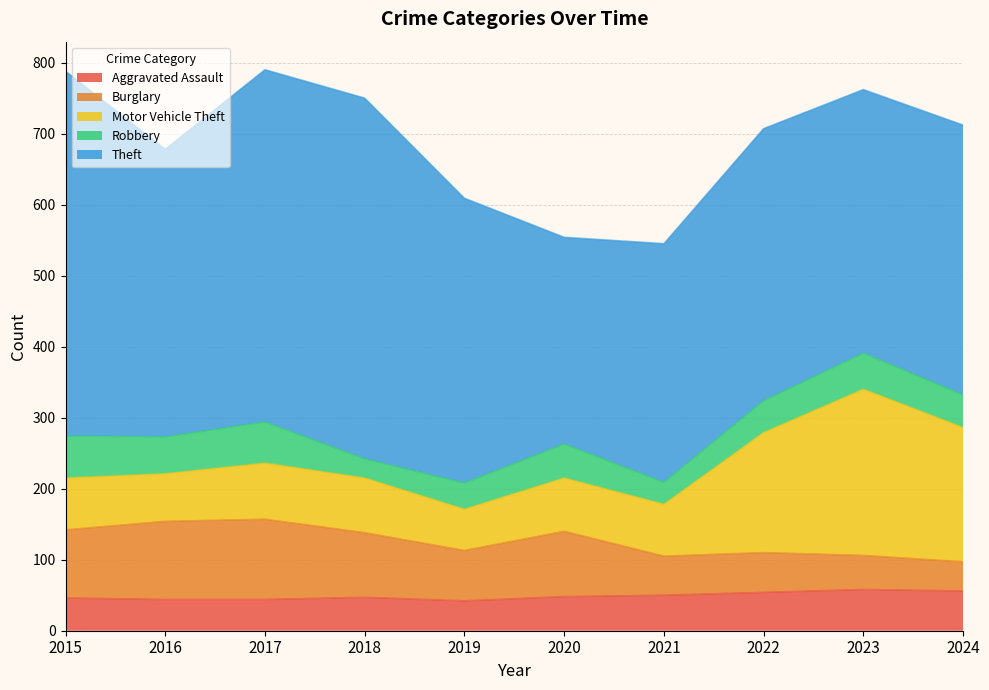

What is the maximum value for Burglary?

113